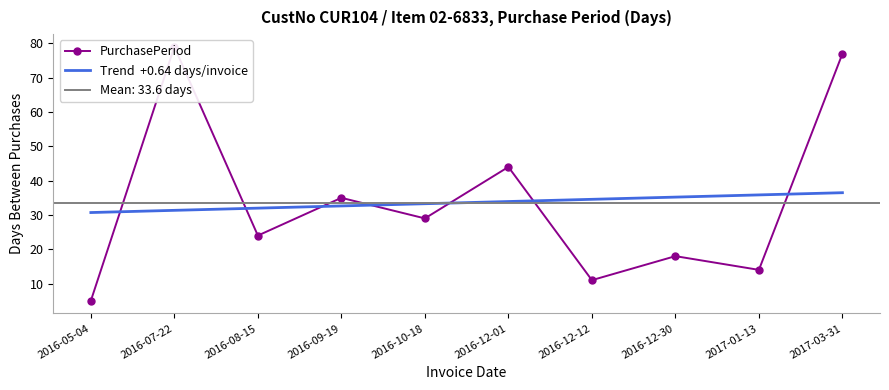

Which has a higher value, 2016-07-22 or 2016-12-30?

2016-07-22